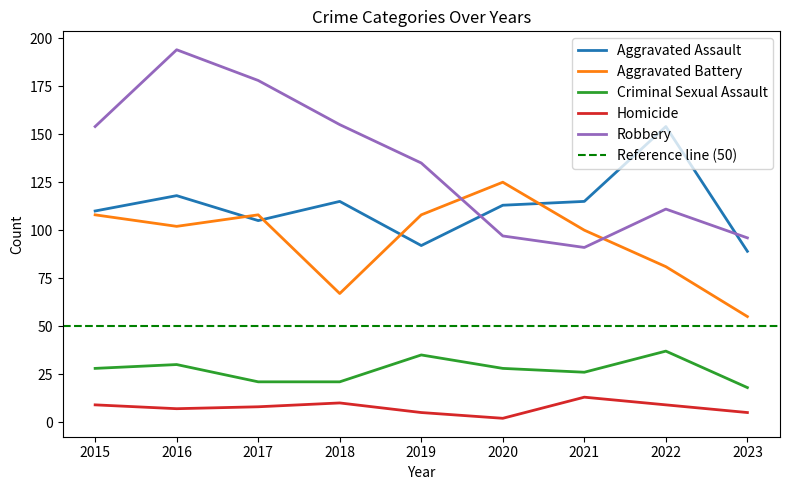

Is the value of Aggravated Battery at 2018 greater than the value of Homicide at 2017?

Yes